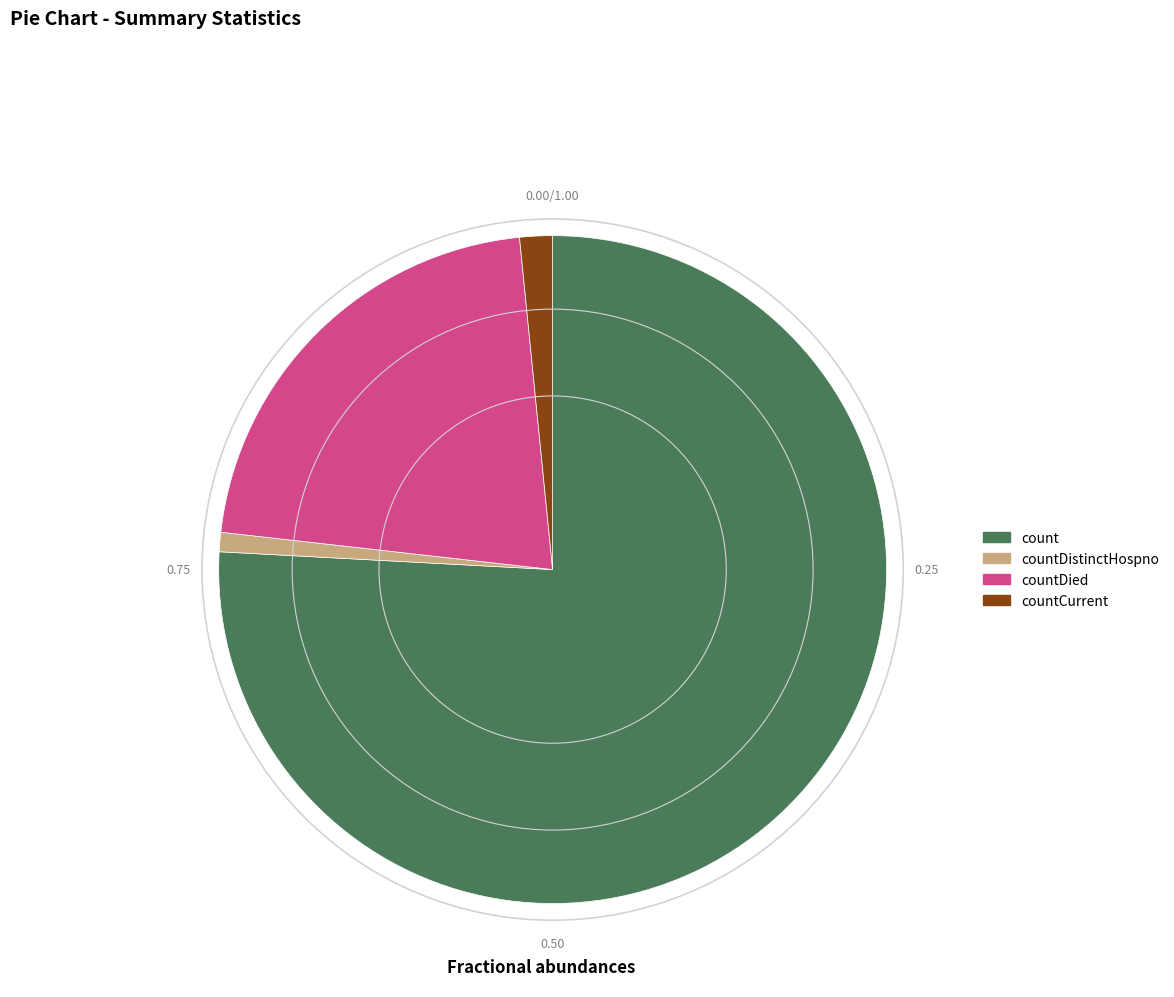

Does any single category account for the majority?

Yes